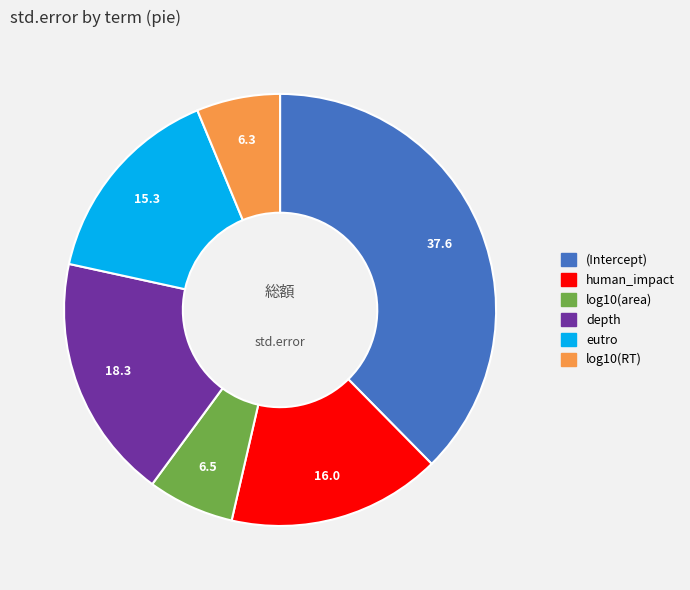

Between eutro and human_impact, which is larger?

human_impact